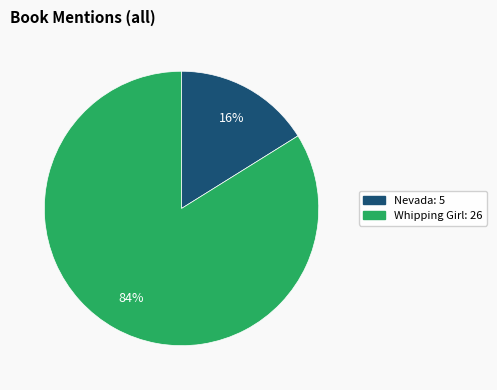

To the nearest percent, what is the average slice percentage?

50%